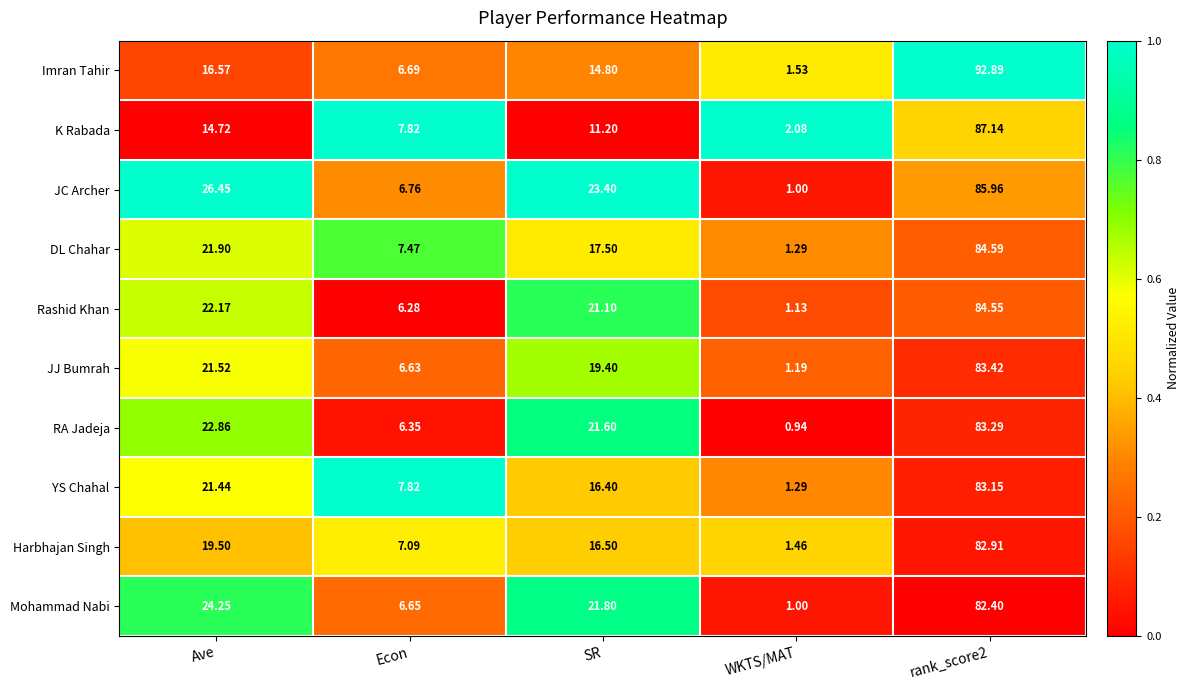

At which label is Harbhajan Singh closest to 42?

Ave